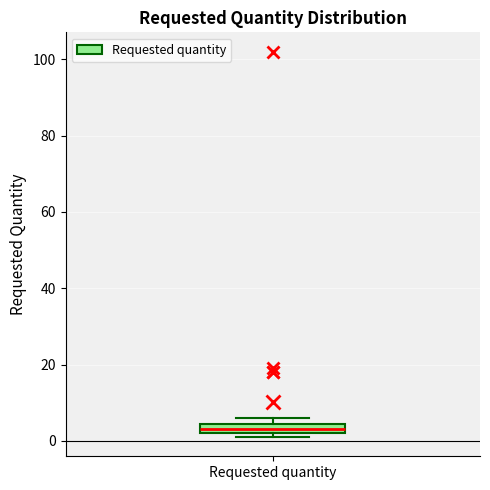

Where is the lower edge of the box for Requested quantity on the y-axis? The values are not printed on the chart, so give them approximately, as read against the axis.

2